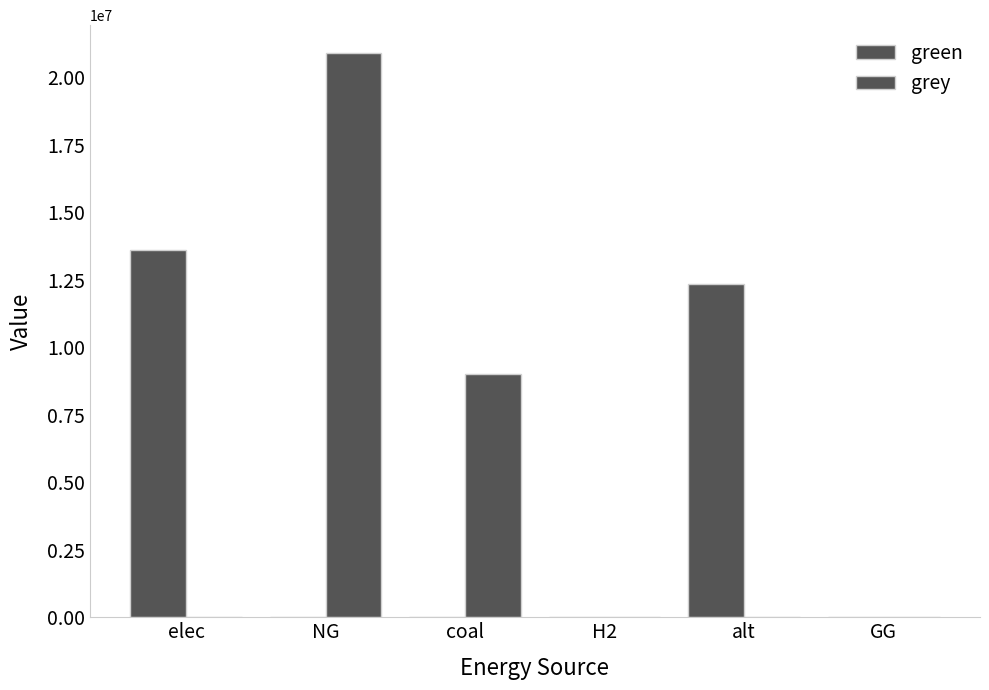

Reading left to right, list all the values displayed in this chart.

green: elec=13591121.5	NG=0.0	coal=0.0	H2=0.0	alt=12345014.5	GG=0.0
grey: elec=0.0	NG=20880958.1	coal=8991851.5	H2=0.0	alt=0.0	GG=0.0